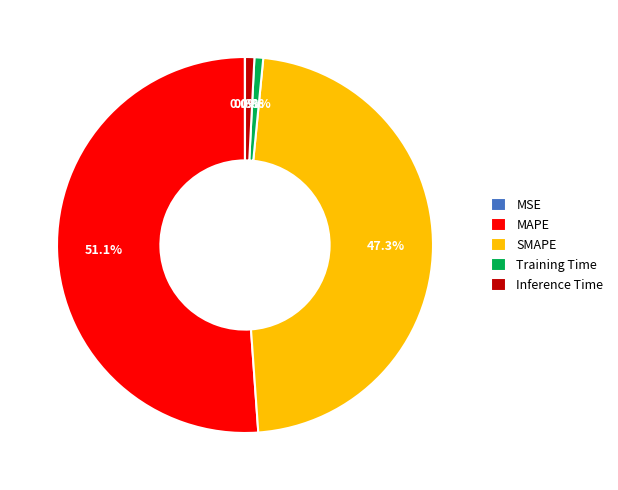

Which slice is the largest?

MAPE